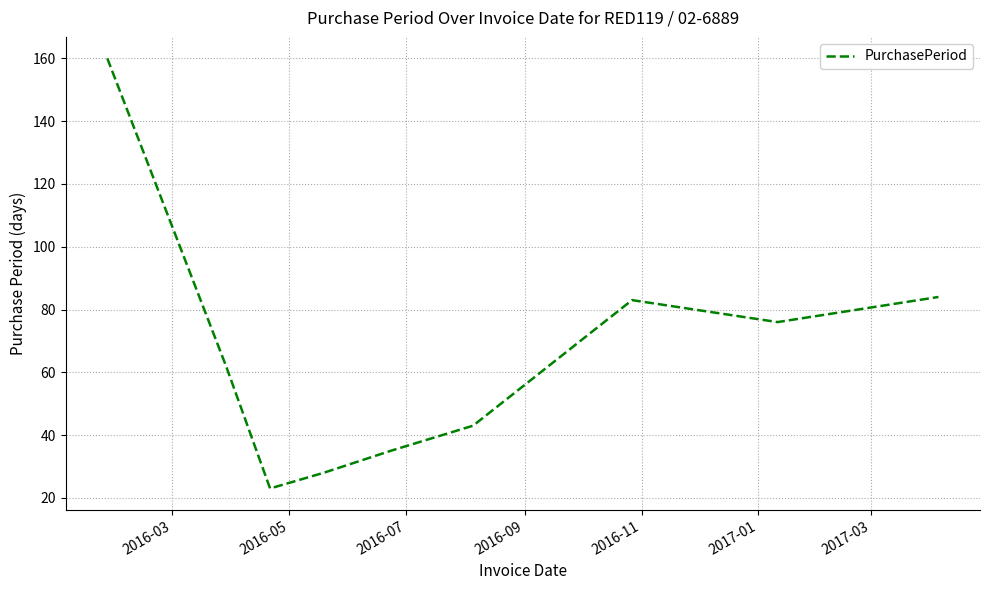

What is the maximum value shown in the chart?

160